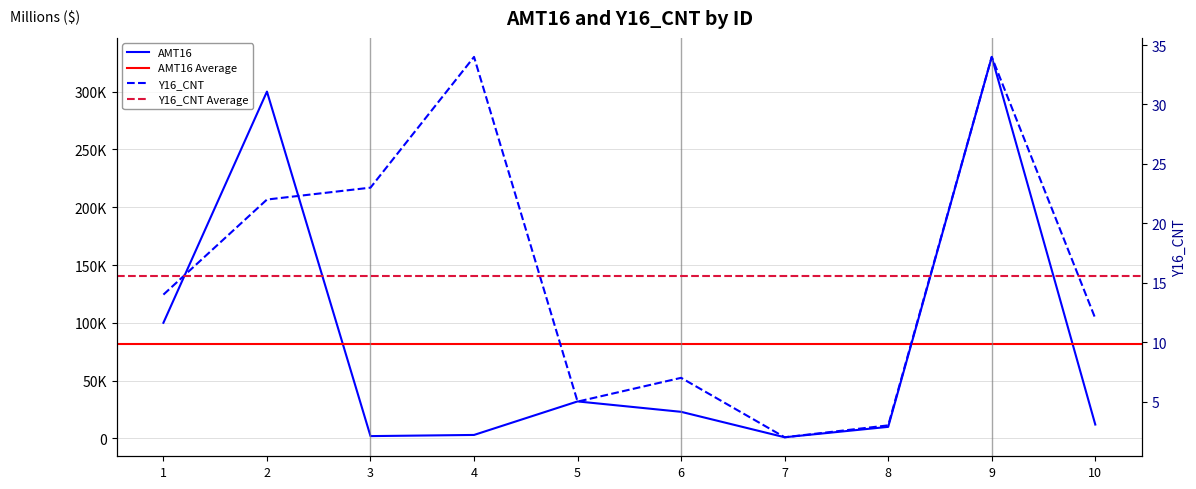

At how many categories does at least one series exceed 26475?

4